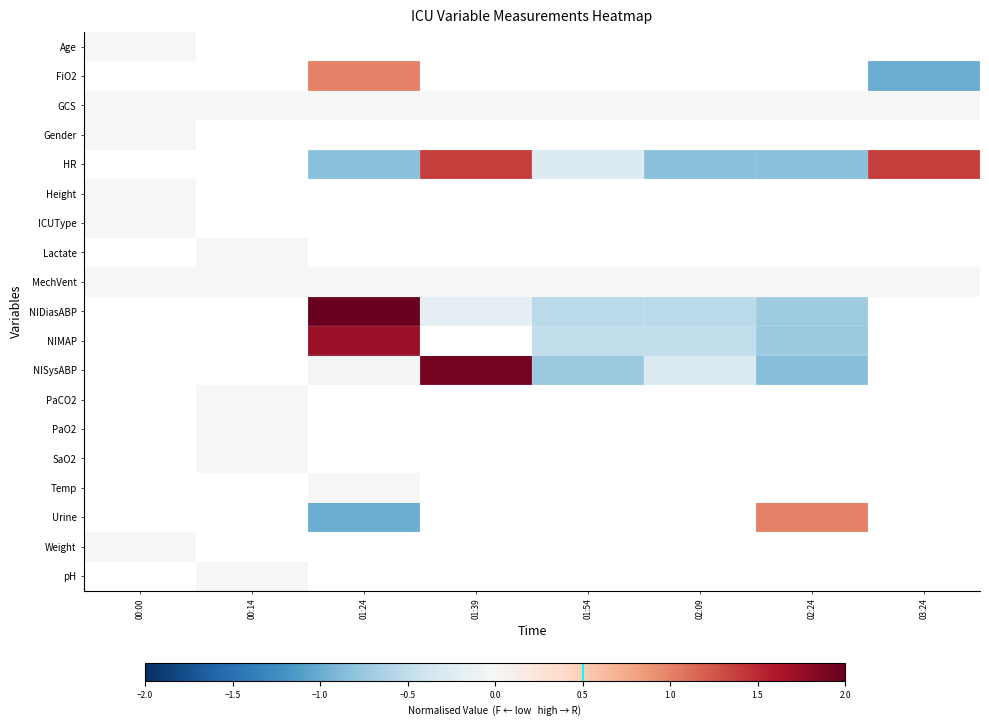

Between 00:00 and 02:24, which is larger?

02:24